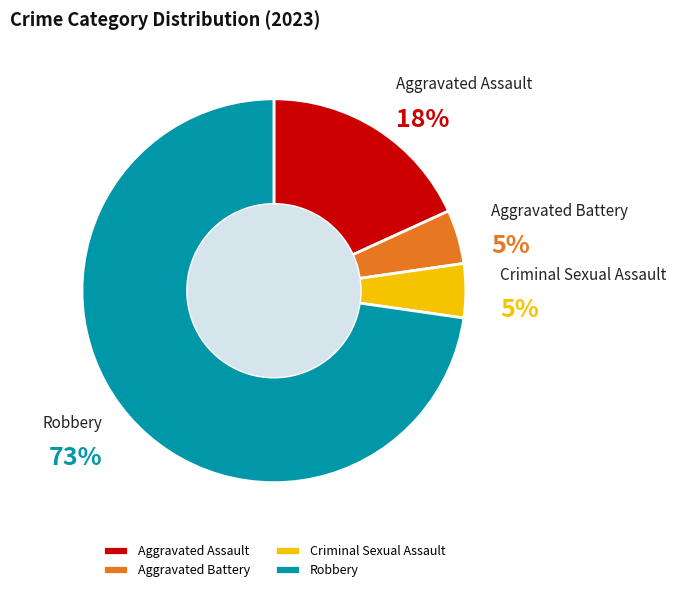

Is it true that Robbery is 65% of the pie?

False